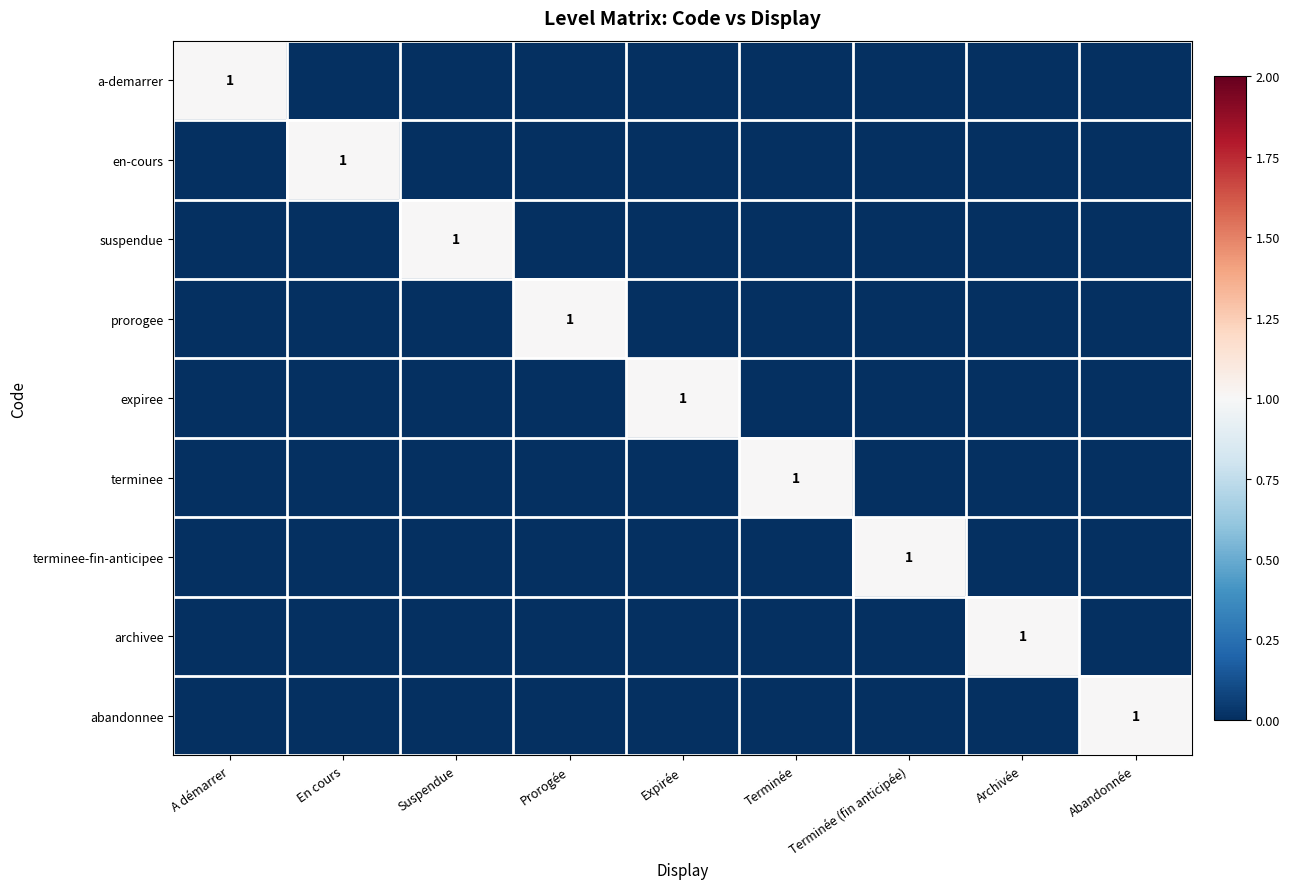

True or false: abandonnee has a value of 0 at Prorogée.

True